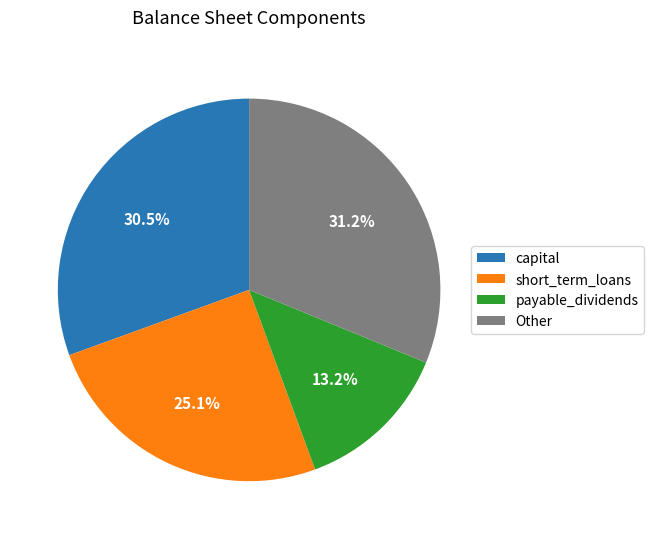

What percentage do payable_dividends and capital together represent?

43.7%